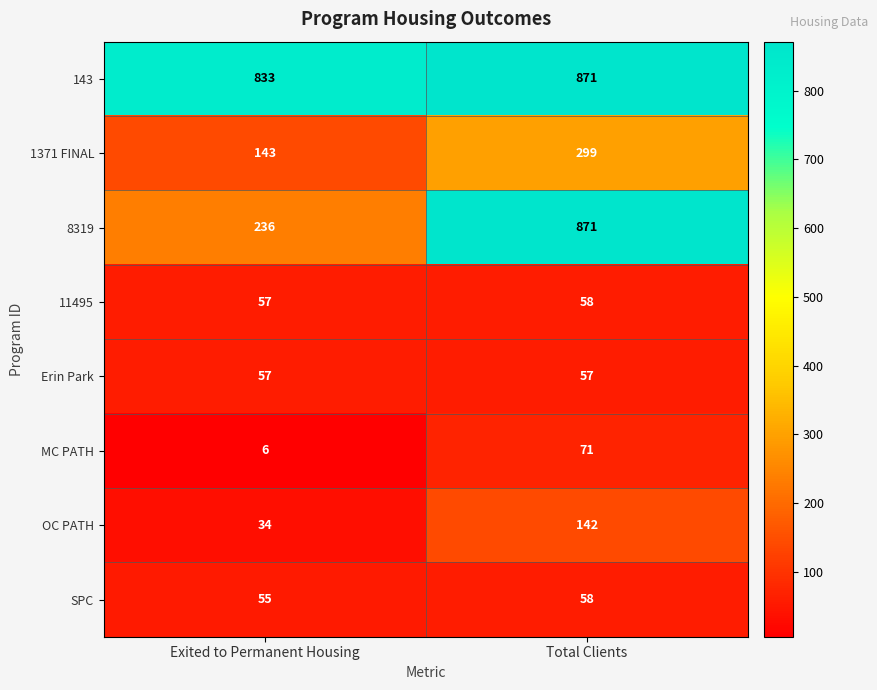

Is it true that 143 equals 1378 at Total Clients?

False